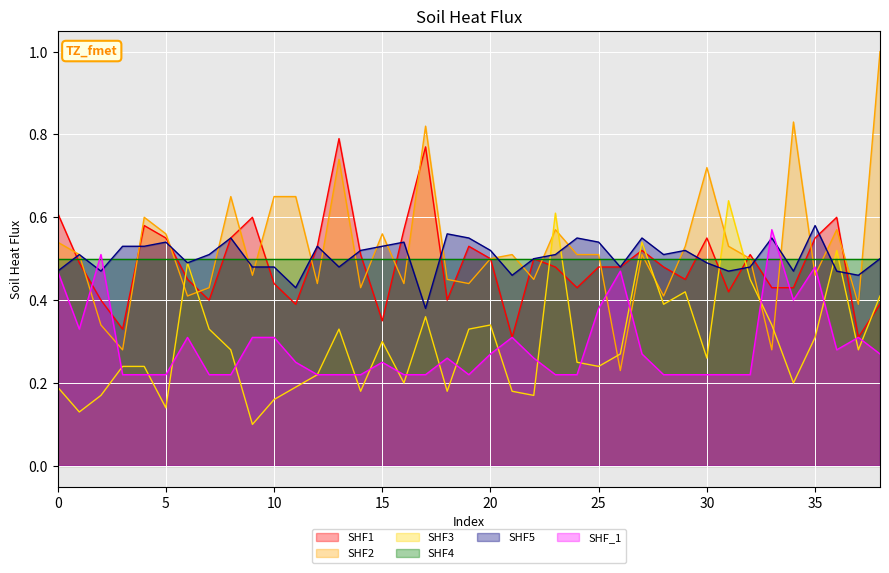

At 10, list the series in order from smallest to largest.

SHF3, SHF_1, SHF1, SHF5, SHF4, SHF2